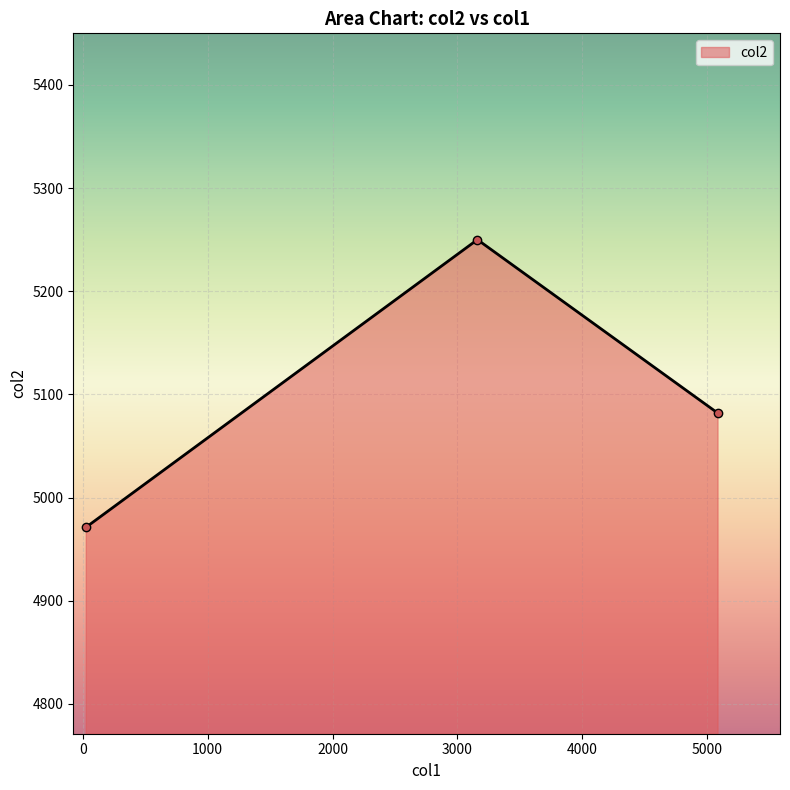

What is the value of the 3rd point from the left?

5082